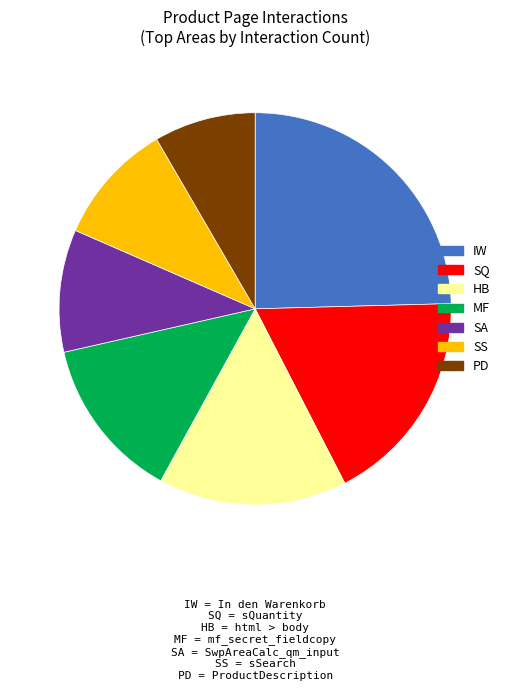

The MF slice represents 1% of the pie. True or false?

False